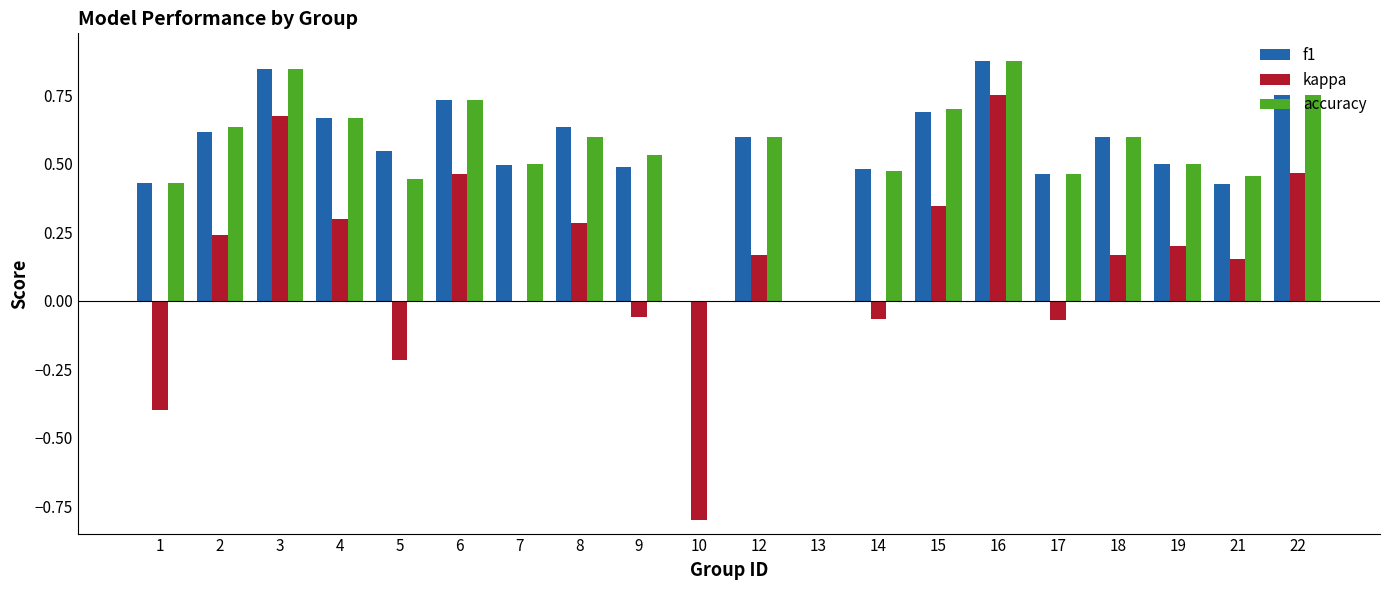

The value of kappa at 1 is -0.1. True or false?

False